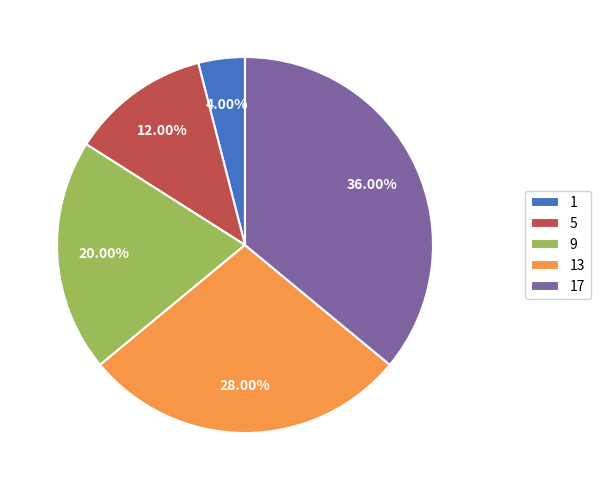

Rank the categories by value from highest to lowest.

17, 13, 9, 5, 1